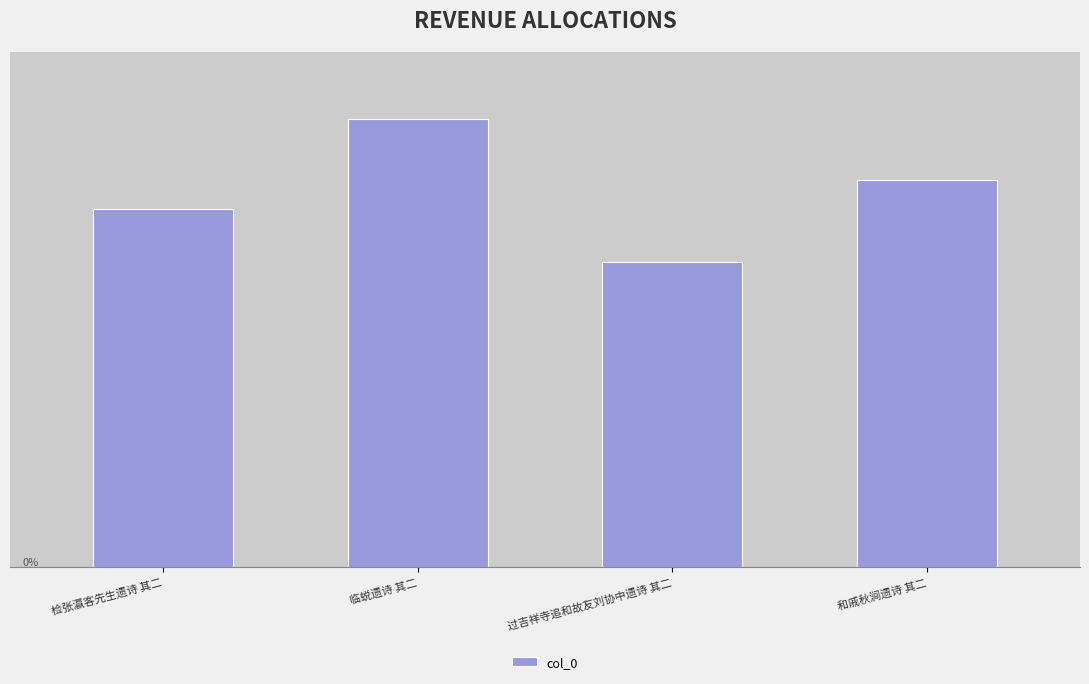

Which label corresponds to the largest value in the chart?

临蜕遗诗 其二